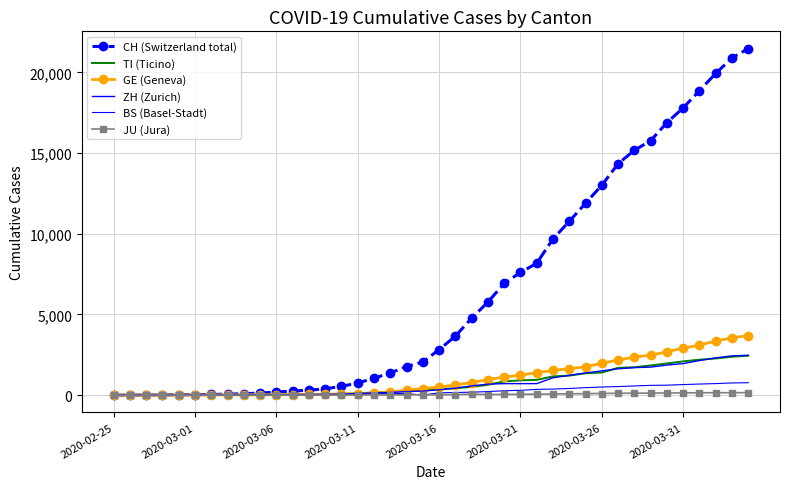

What is the sum of all JU (Jura) values?

1992